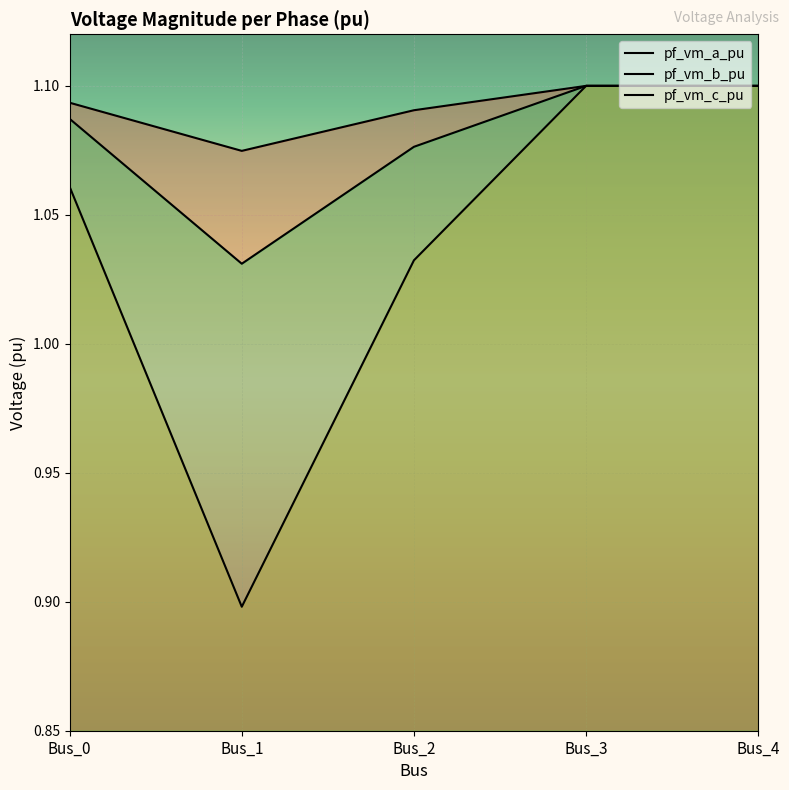

Which series changed the most between Bus_0 and Bus_3?

pf_vm_b_pu